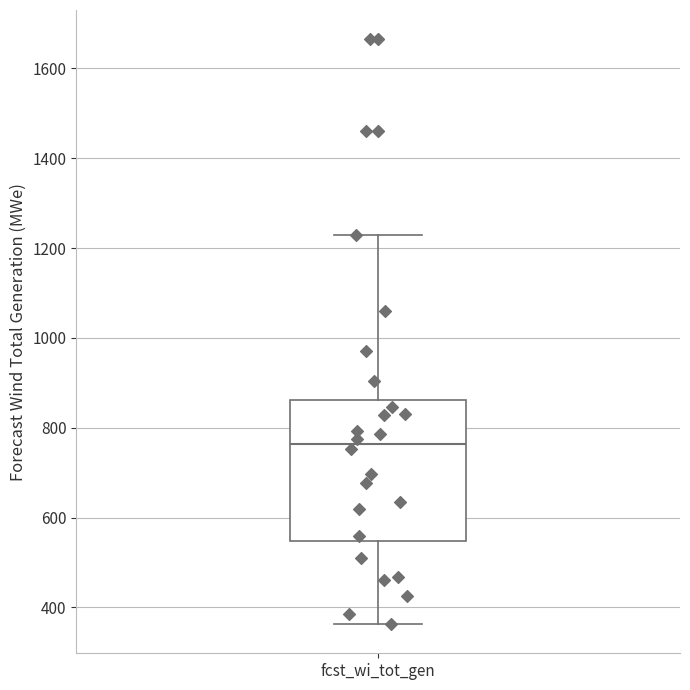

Where is the lower edge of the box for fcst_wi_tot_gen on the y-axis? The values are not printed on the chart, so give them approximately, as read against the axis.

540